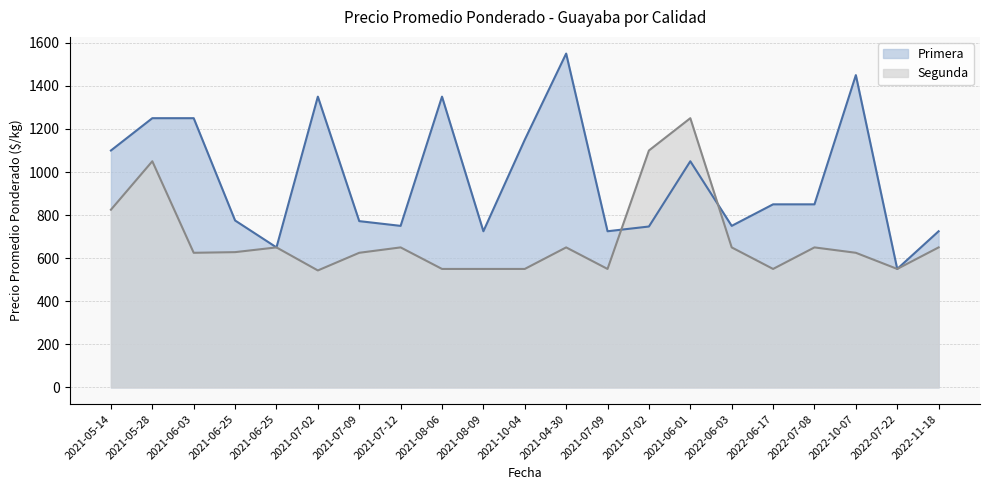

What are all the series names shown in the legend?

Primera, Segunda